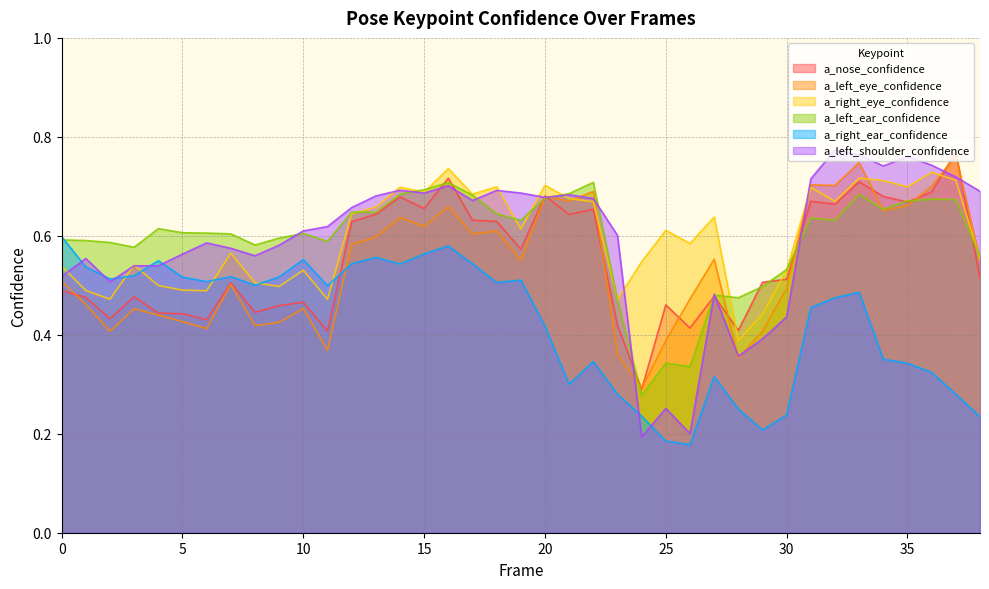

Read the a_left_eye_confidence value at 23.

0.4